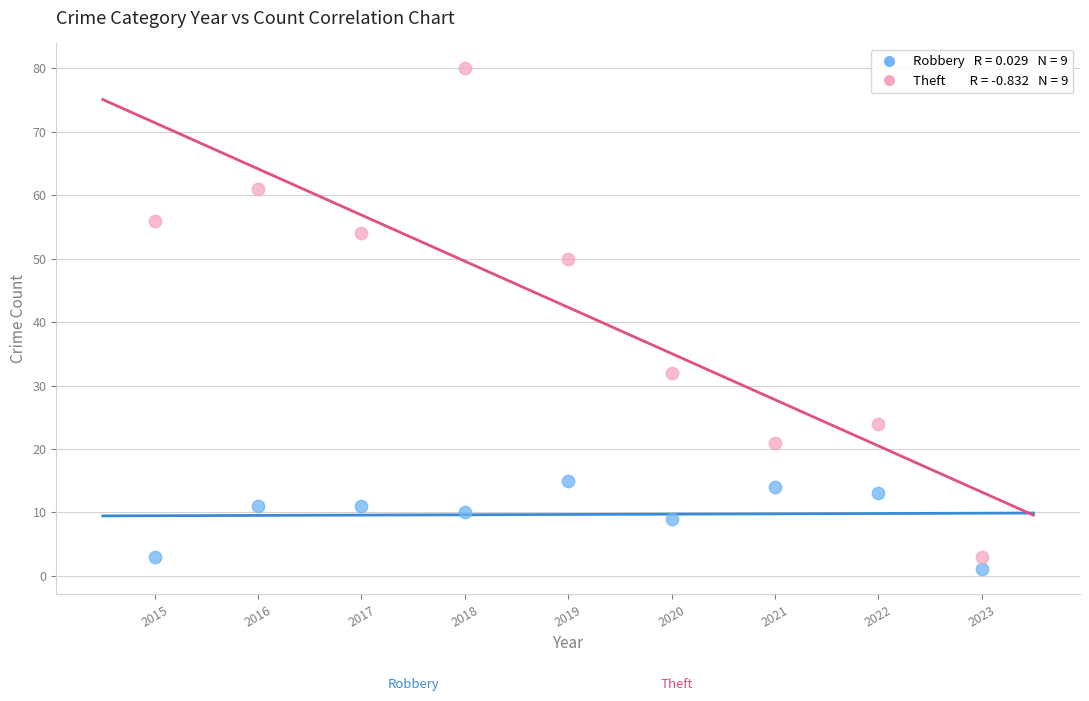

Across all data points, what is the range of X values (max minus min)?

8